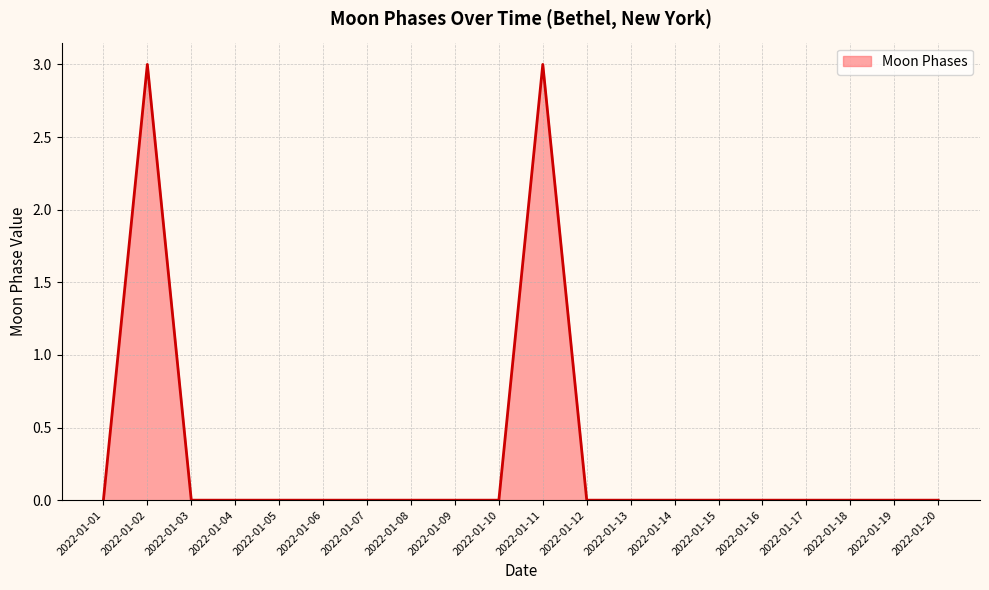

Reading left to right, what are all the values shown in this chart?

0	3	0	0	0	0	0	0	0	0	3	0	0	0	0	0	0	0	0	0